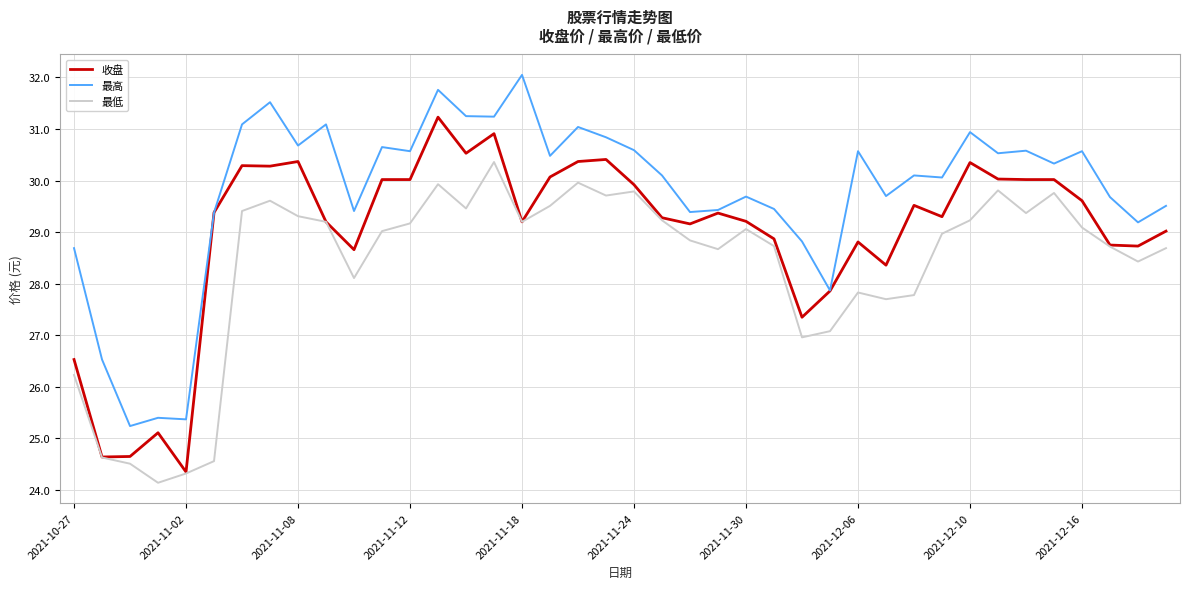

Which series has the largest total across all categories?

最高